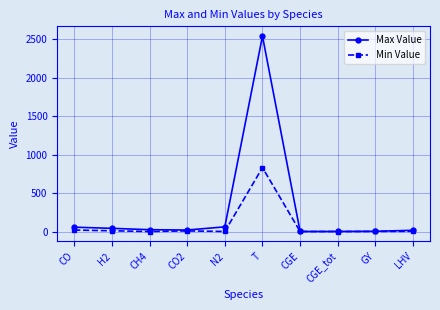

How many lines are shown in the chart?

2